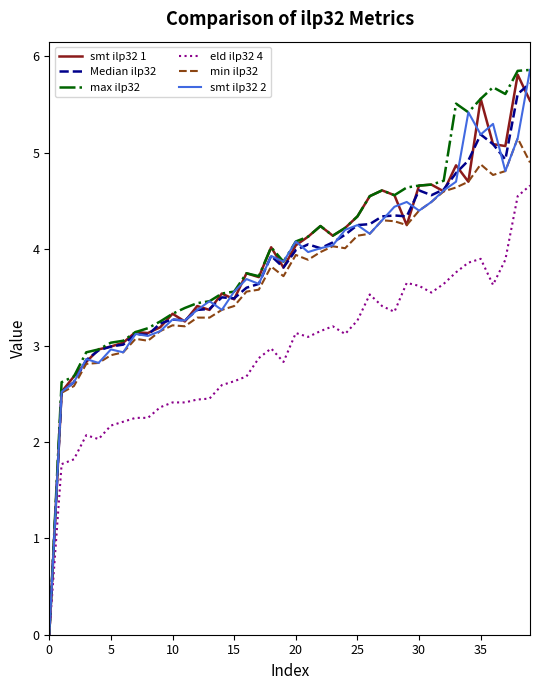

Reading left to right, what are all the values shown in this chart?

smt ilp32 1: 0.0	2.5	2.7	2.8	3.0	3.0	3.0	3.1	3.1	3.2	3.3	3.2	3.4	3.4	3.5	3.5	3.8	3.7	4.0	3.8	4.0	4.1	4.2	4.1	4.2	4.3	4.5	4.6	4.6	4.2	4.7	4.7	4.6	4.9	4.7	5.6	5.1	5.1	5.8	5.5
Median ilp32: 0.0	2.5	2.6	2.9	3.0	3.0	3.0	3.1	3.1	3.2	3.3	3.3	3.4	3.4	3.5	3.5	3.6	3.6	3.9	3.8	4.0	4.0	4.0	4.1	4.2	4.2	4.3	4.3	4.3	4.3	4.6	4.6	4.6	4.8	4.9	5.2	5.1	4.9	5.6	5.7
max ilp32: 0.0	2.6	2.7	2.9	3.0	3.0	3.0	3.1	3.2	3.2	3.3	3.4	3.4	3.5	3.5	3.6	3.8	3.7	4.0	3.9	4.1	4.1	4.2	4.1	4.2	4.3	4.5	4.6	4.6	4.6	4.7	4.7	4.7	5.5	5.4	5.6	5.7	5.6	5.8	5.9
eld ilp32 4: 0.0	1.8	1.8	2.1	2.0	2.2	2.2	2.2	2.2	2.4	2.4	2.4	2.4	2.5	2.6	2.6	2.7	2.9	3.0	2.8	3.1	3.1	3.1	3.2	3.1	3.3	3.5	3.4	3.4	3.6	3.6	3.5	3.6	3.8	3.9	3.9	3.6	3.9	4.5	4.7
min ilp32: 0.0	2.5	2.6	2.8	2.8	2.9	2.9	3.1	3.0	3.1	3.2	3.2	3.3	3.3	3.4	3.4	3.6	3.6	3.8	3.7	3.9	3.9	4.0	4.0	4.0	4.1	4.2	4.3	4.3	4.2	4.4	4.5	4.6	4.6	4.7	4.9	4.8	4.8	5.2	4.9
smt ilp32 2: 0.0	2.5	2.6	2.9	2.8	3.0	2.9	3.1	3.1	3.1	3.3	3.3	3.4	3.5	3.4	3.6	3.7	3.6	3.9	3.9	4.1	4.0	4.0	4.0	4.2	4.2	4.2	4.3	4.4	4.5	4.4	4.5	4.6	4.7	5.4	5.2	5.3	4.8	5.2	5.9